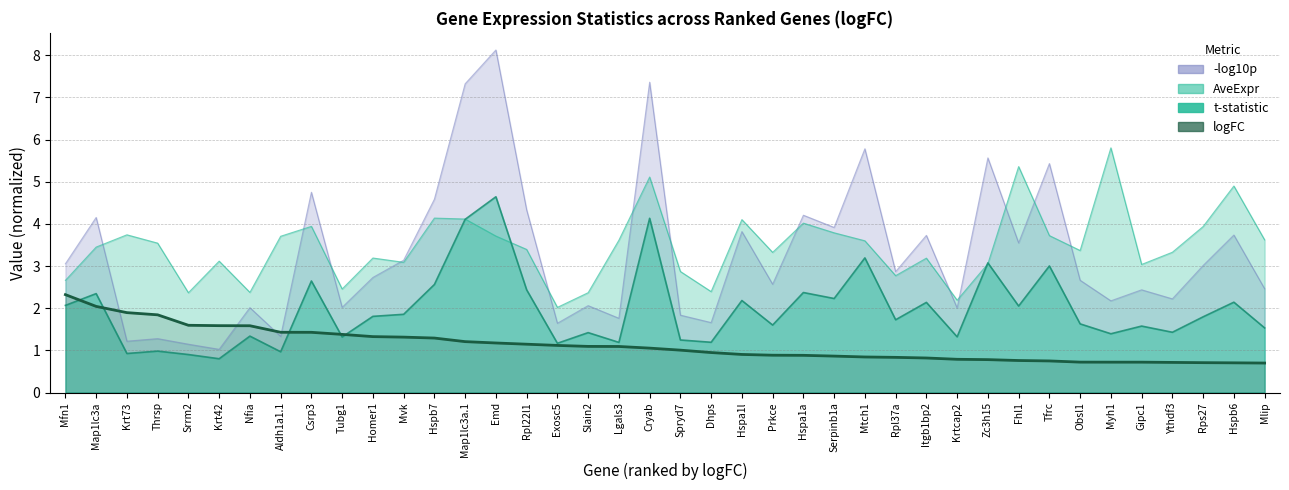

Reading left to right, extract all data points from this chart.

2.3	2.0	1.9	1.8	1.6	1.6	1.6	1.4	1.4	1.4	1.3	1.3	1.3	1.2	1.2	1.1	1.1	1.1	1.1	1.1	1.0	0.9	0.9	0.9	0.9	0.9	0.8	0.8	0.8	0.8	0.8	0.8	0.7	0.7	0.7	0.7	0.7	0.7	0.7	0.7